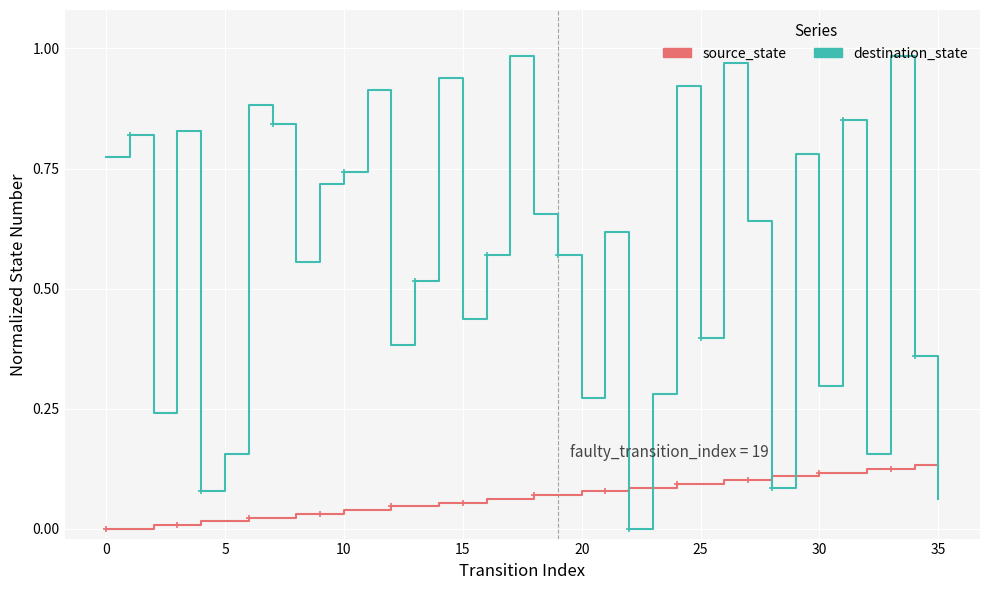

Rank the series by their maximum value, from lowest to highest.

source_state, destination_state